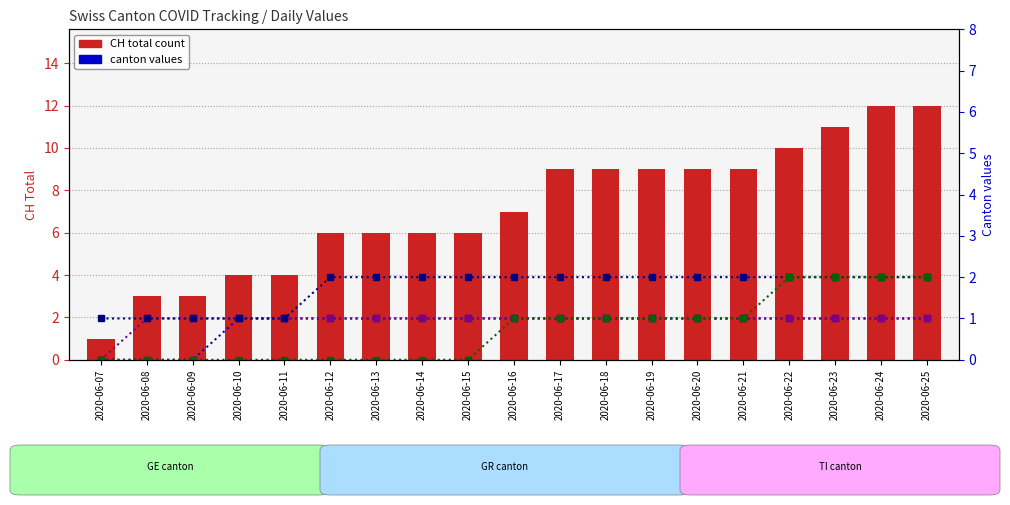

Reading left to right, transcribe all the data shown in this chart.

CH (total): 1	3	3	4	4	6	6	6	6	7	9	9	9	9	9	10	11	12	12
GE: 0	0	0	1	1	1	1	1	1	1	1	1	1	1	1	1	1	1	1
GR: 0	1	1	1	1	1	1	1	1	1	1	1	1	1	1	1	1	1	1
TI: 1	1	1	1	1	2	2	2	2	2	2	2	2	2	2	2	2	2	2
VD: 0	0	0	0	0	0	0	0	0	1	1	1	1	1	1	2	2	2	2